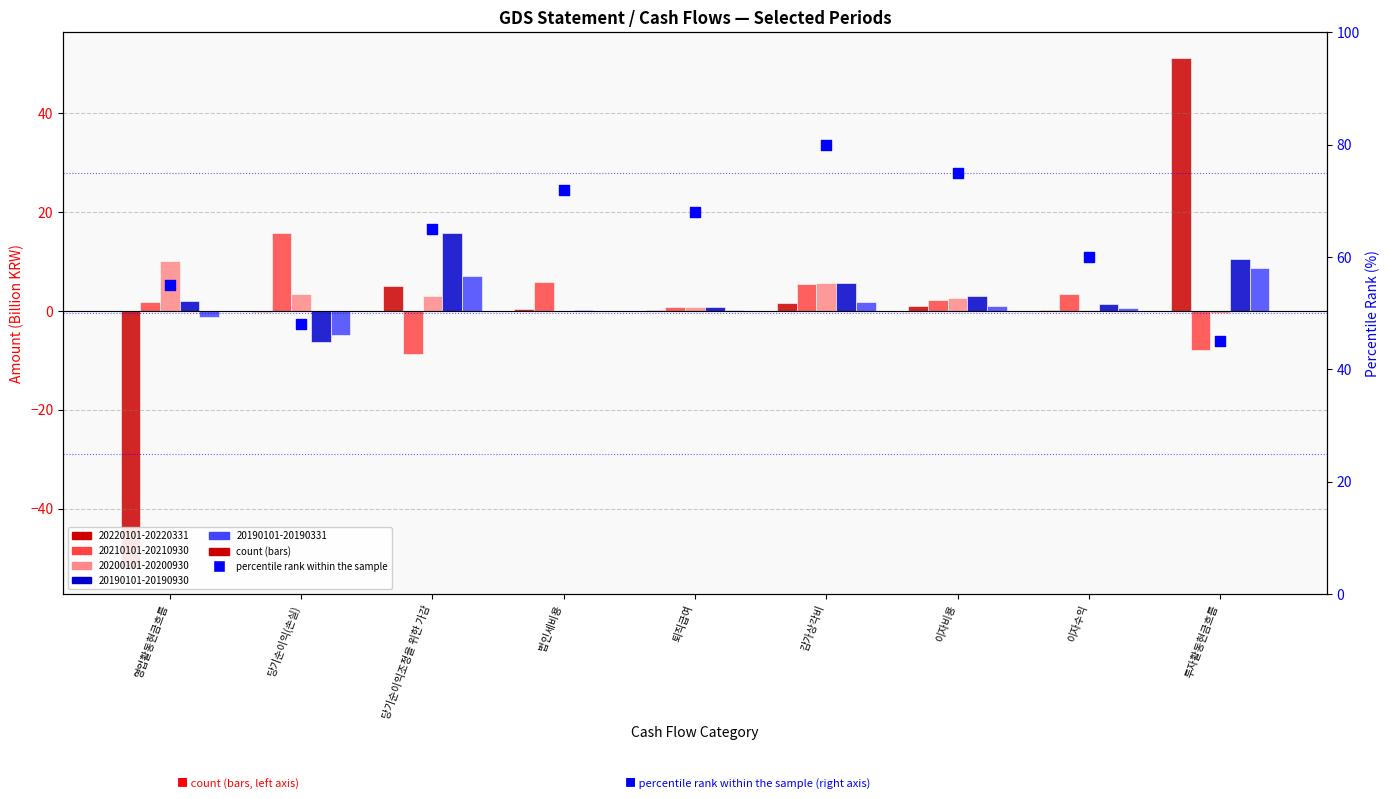

Between 이자수익 and 당기순이익조정을 위한 가감, which is larger?

당기순이익조정을 위한 가감